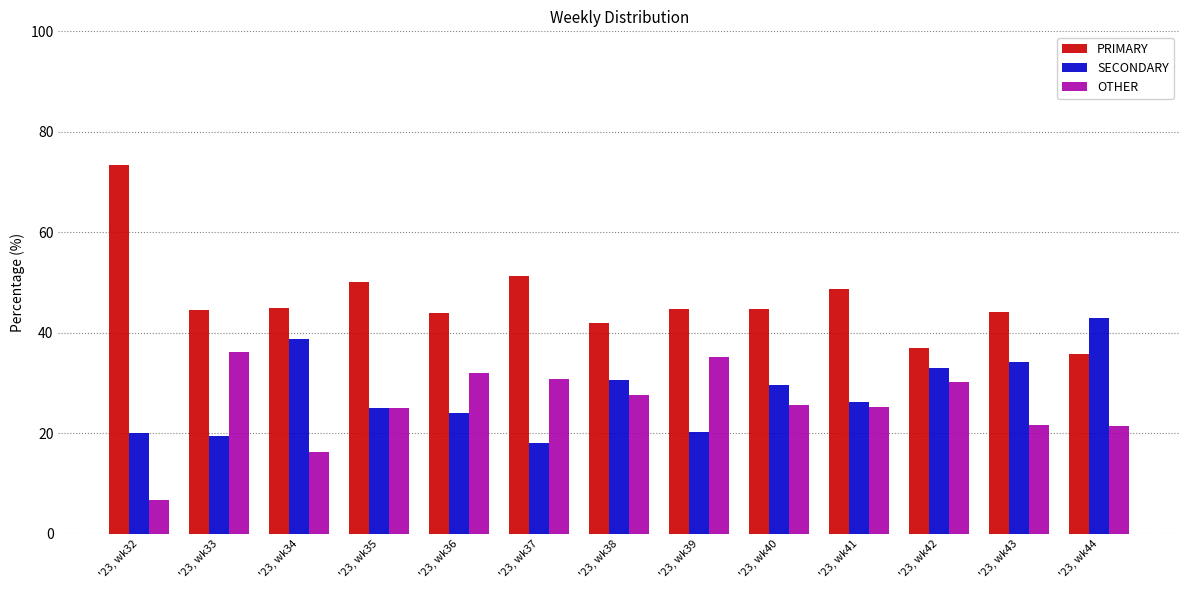

How many groups of bars are there?

13